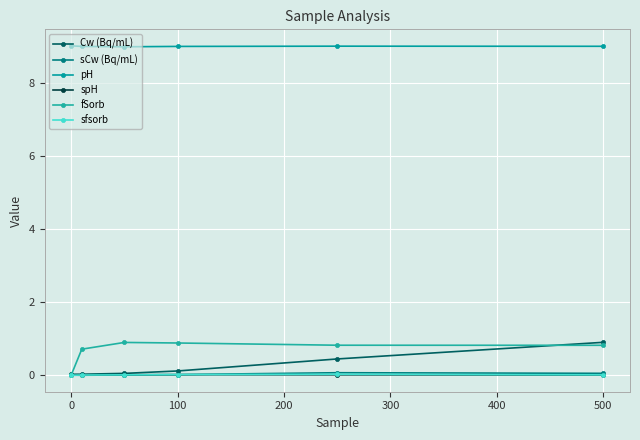

How many lines are shown in the chart?

6